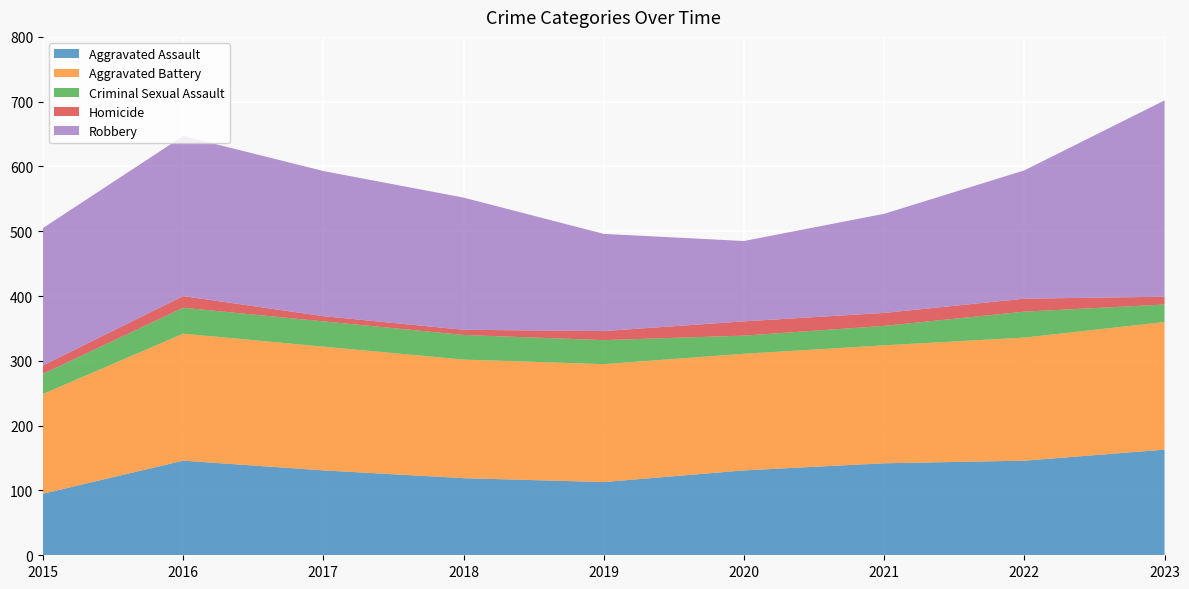

Reading right to left, extract all data points from this chart.

Aggravated Assault: 163	146	142	131	113	119	131	146	95
Aggravated Battery: 197	190	182	180	182	183	191	196	154
Criminal Sexual Assault: 27	40	30	28	37	38	39	40	31
Homicide: 12	20	20	22	14	8	8	18	13
Robbery: 303	198	153	124	150	204	224	247	212